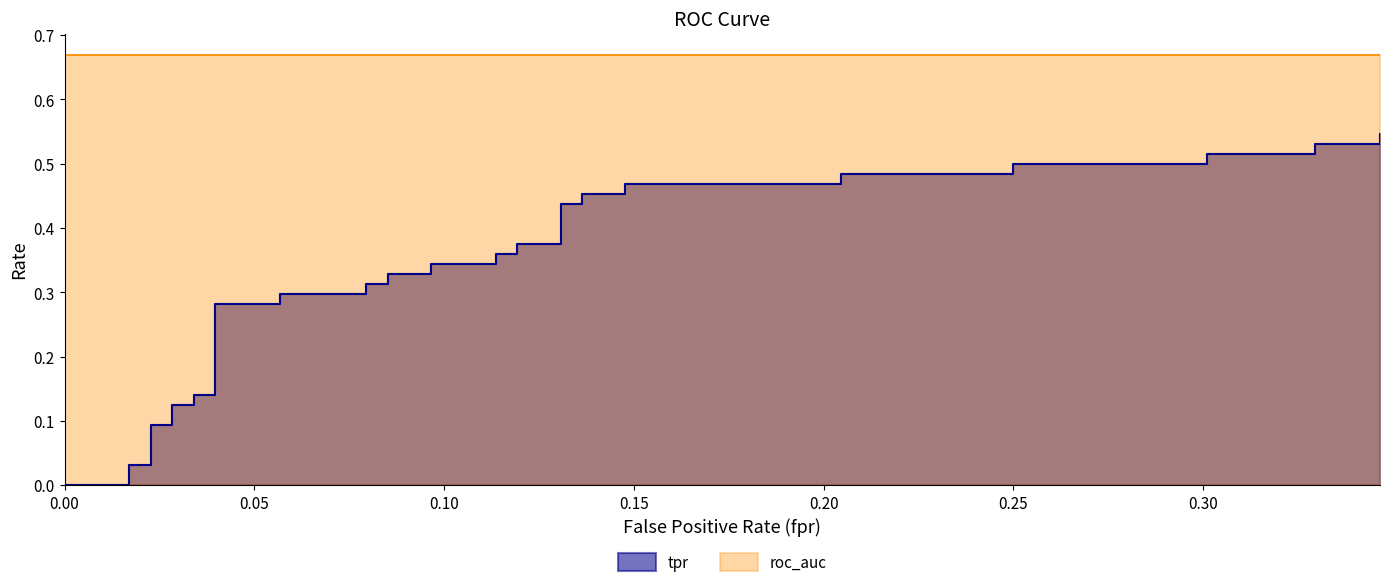

The chart shows a value of 0.2 at 0.3011363636363636. True or false?

False